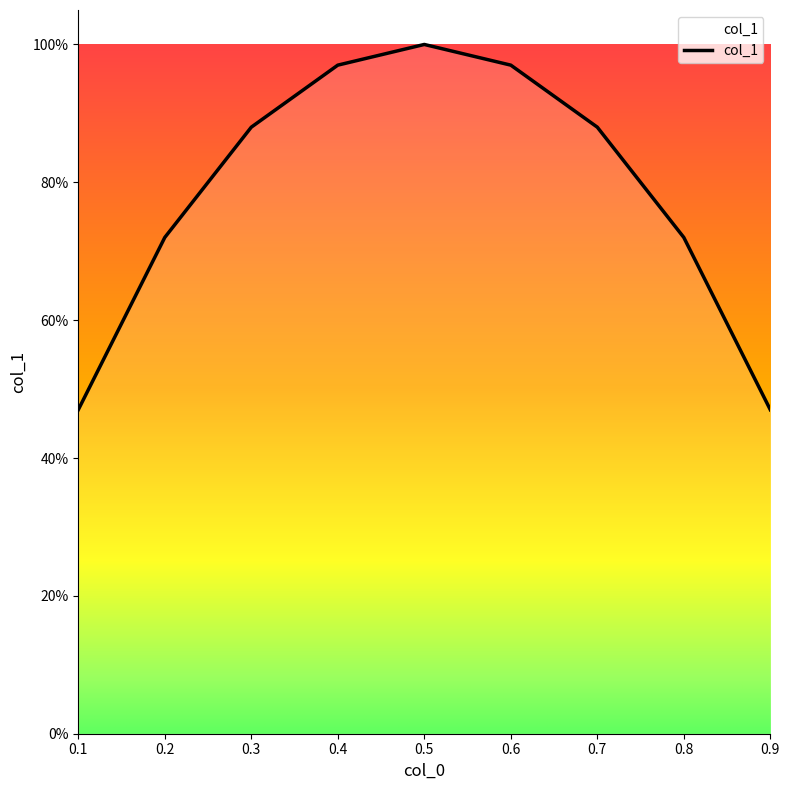

Does the chart have visible grid lines?

No